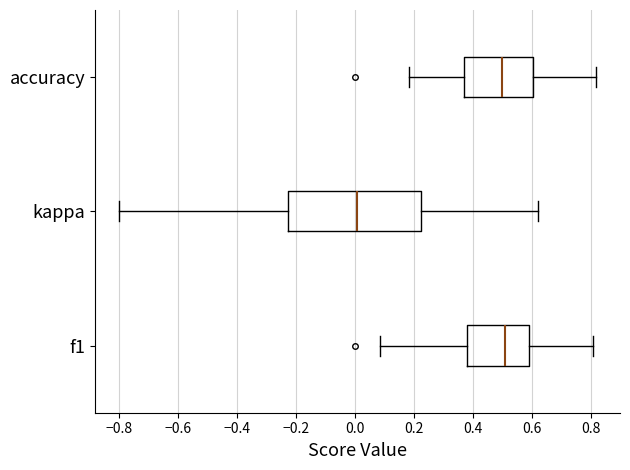

Reading bottom to top, read every box against the x-axis: the position of its median line, the range the box covers, and the ends of its whiskers. The values are not printed on the chart, so give them approximately, as read against the axis.

f1: median 0.50, box 0.38 to 0.58, whiskers 0.08 to 0.80
kappa: median 0.00, box -0.22 to 0.22, whiskers -0.80 to 0.62
accuracy: median 0.50, box 0.36 to 0.60, whiskers 0.18 to 0.82